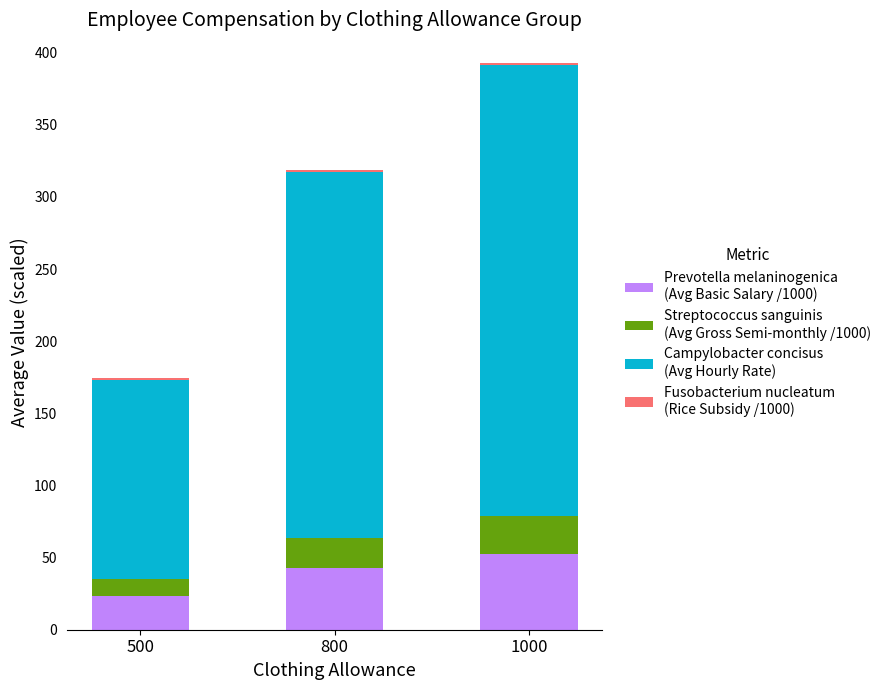

At which category is the sum across all series the highest?

1000